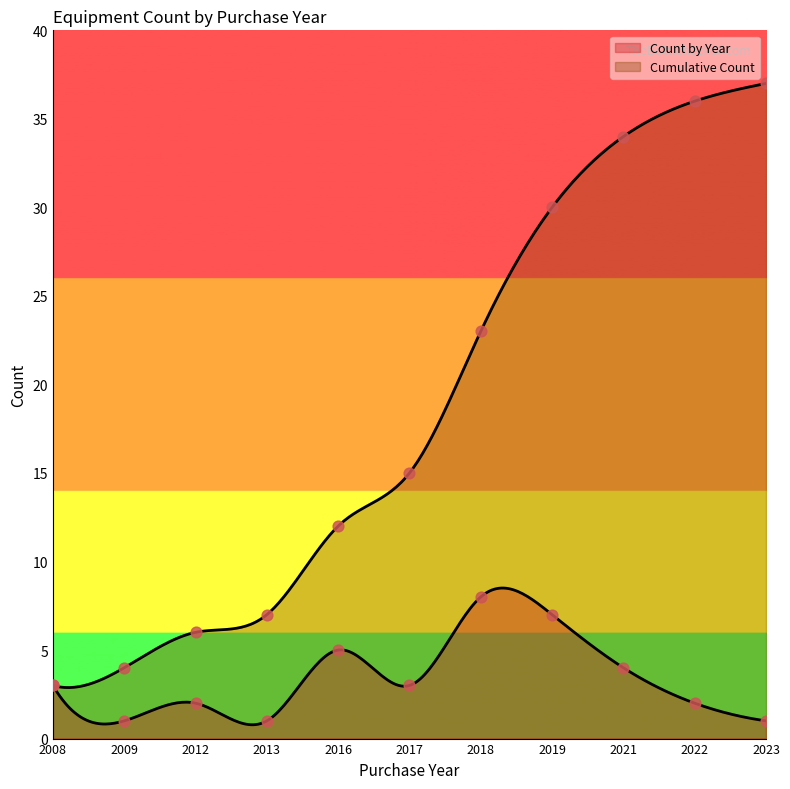

Which series reaches the maximum Y coordinate?

Cumulative Count